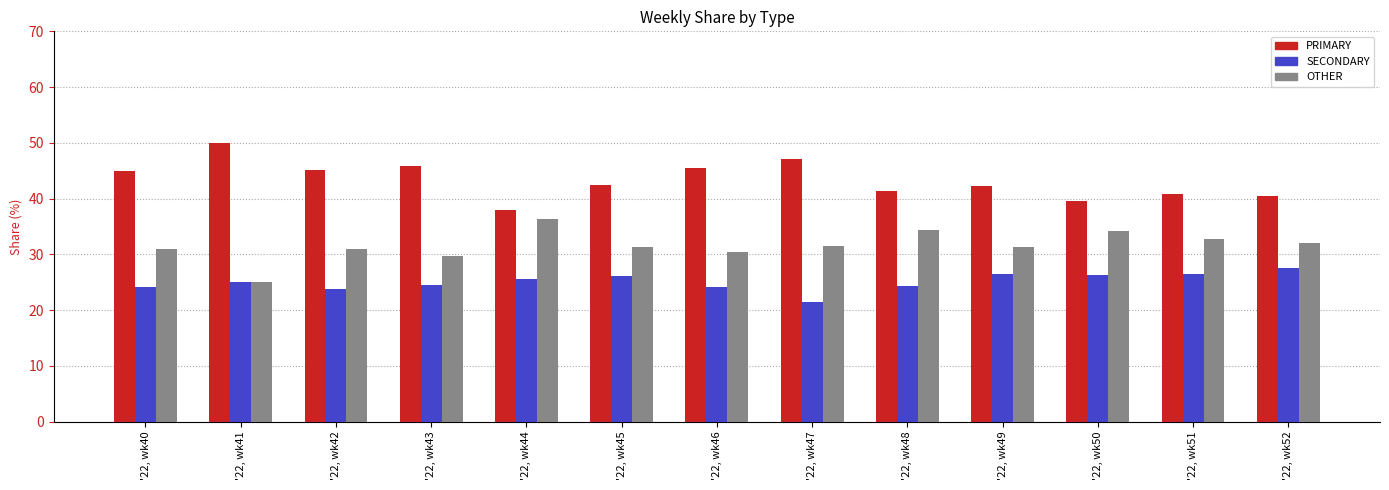

Count the number of data series in this chart.

3